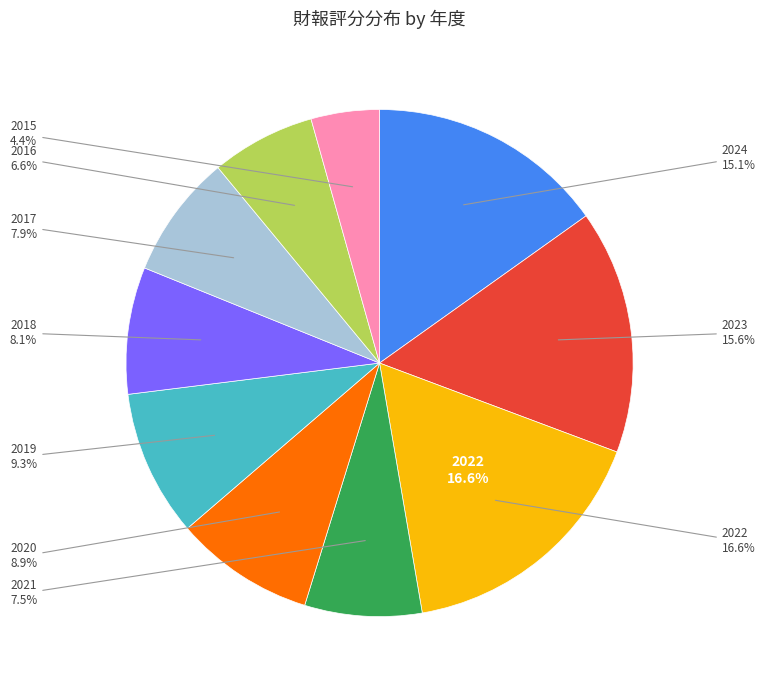

What percentage do 2024 and 2021 together represent?

22.6%